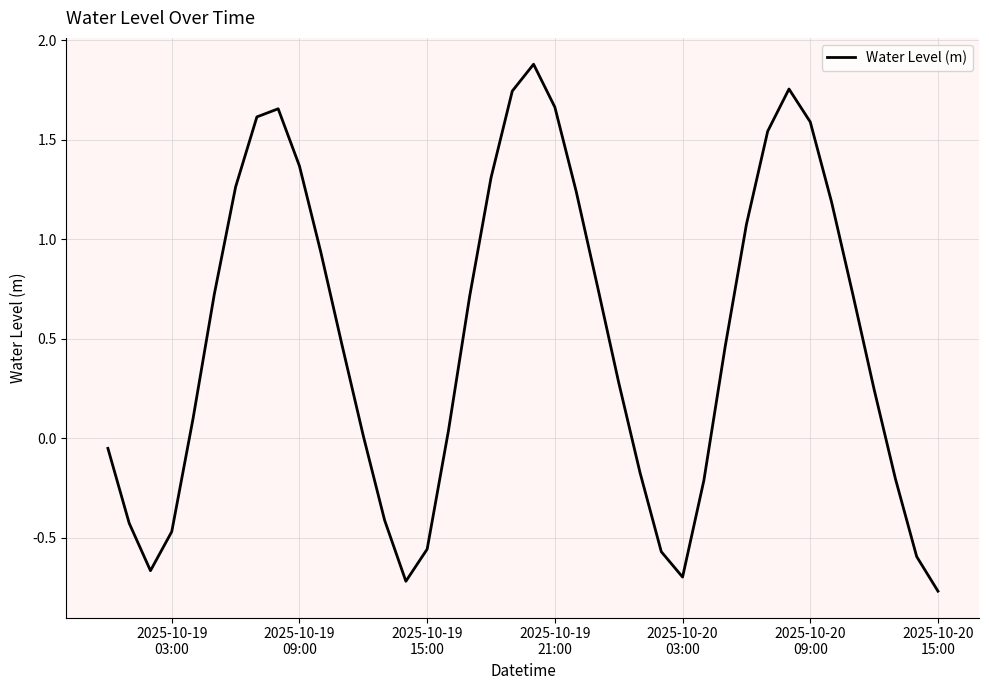

What is the difference between the maximum and minimum values?

2.7